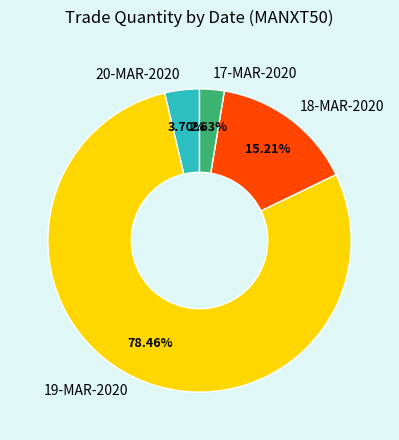

Is it true that 19-MAR-2020 is 73% of the pie?

False